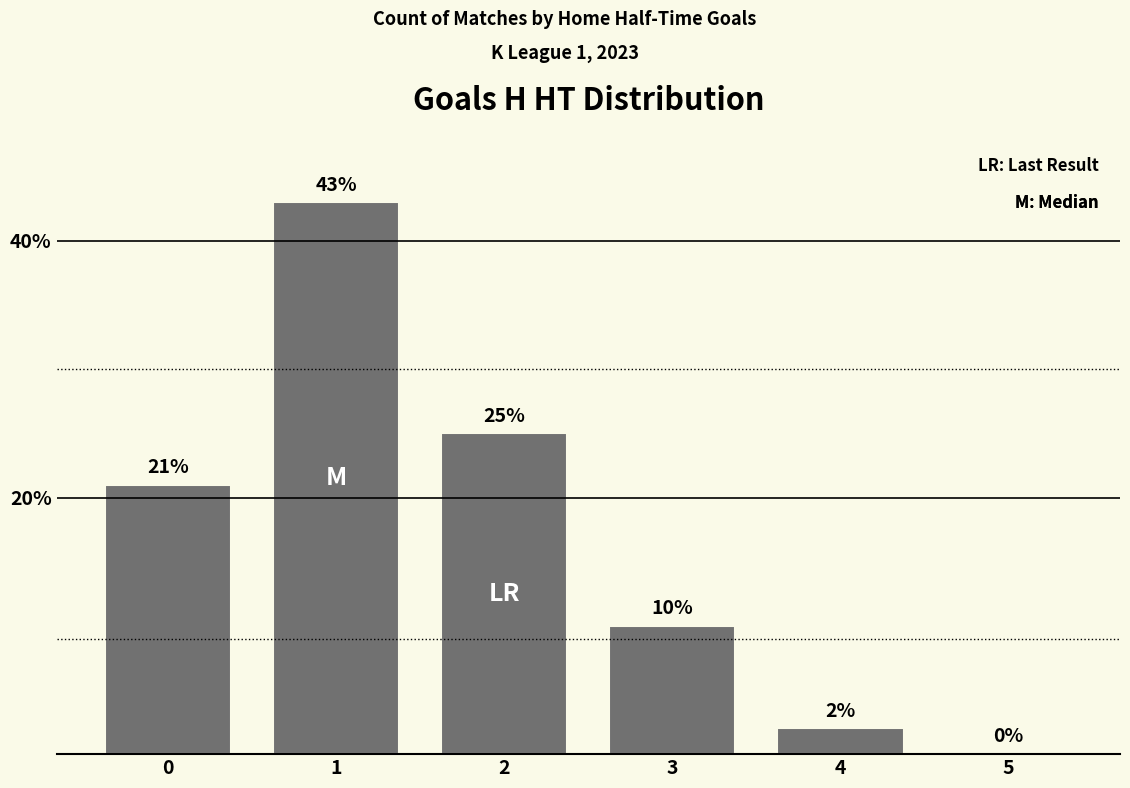

At which category does the chart reach its peak across all series?

1